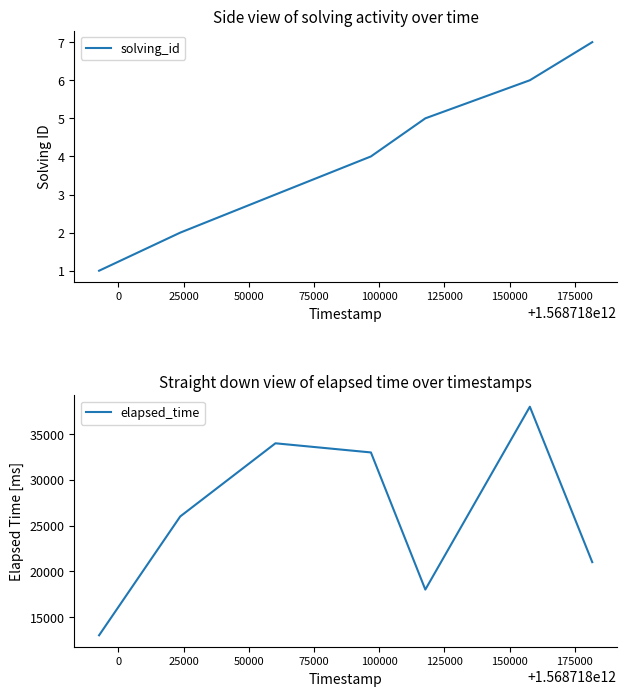

What is the sum of the elapsed_time values at 25000 and 0?

60000